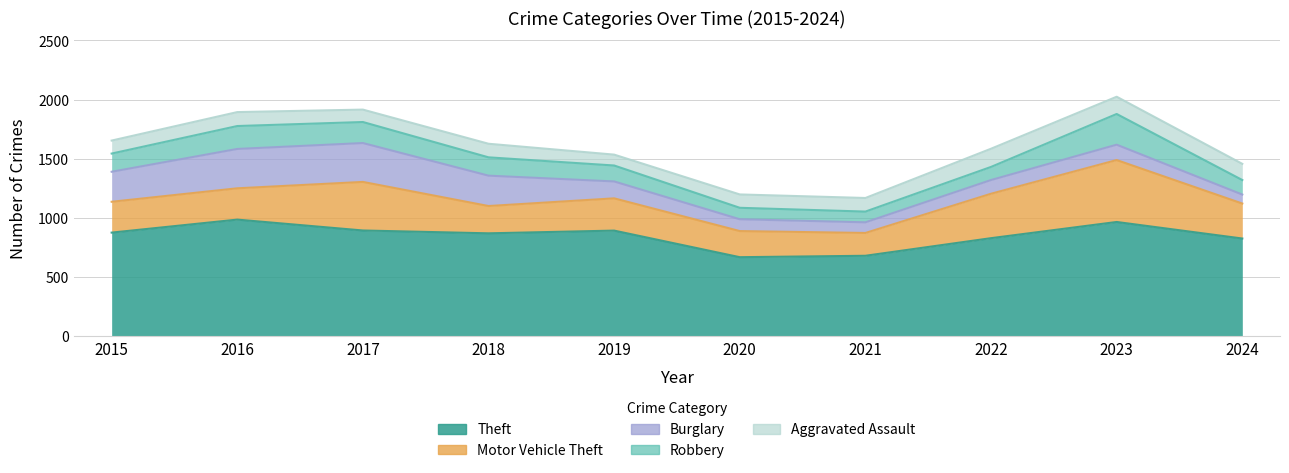

Where is the first local minimum for Theft?

2018